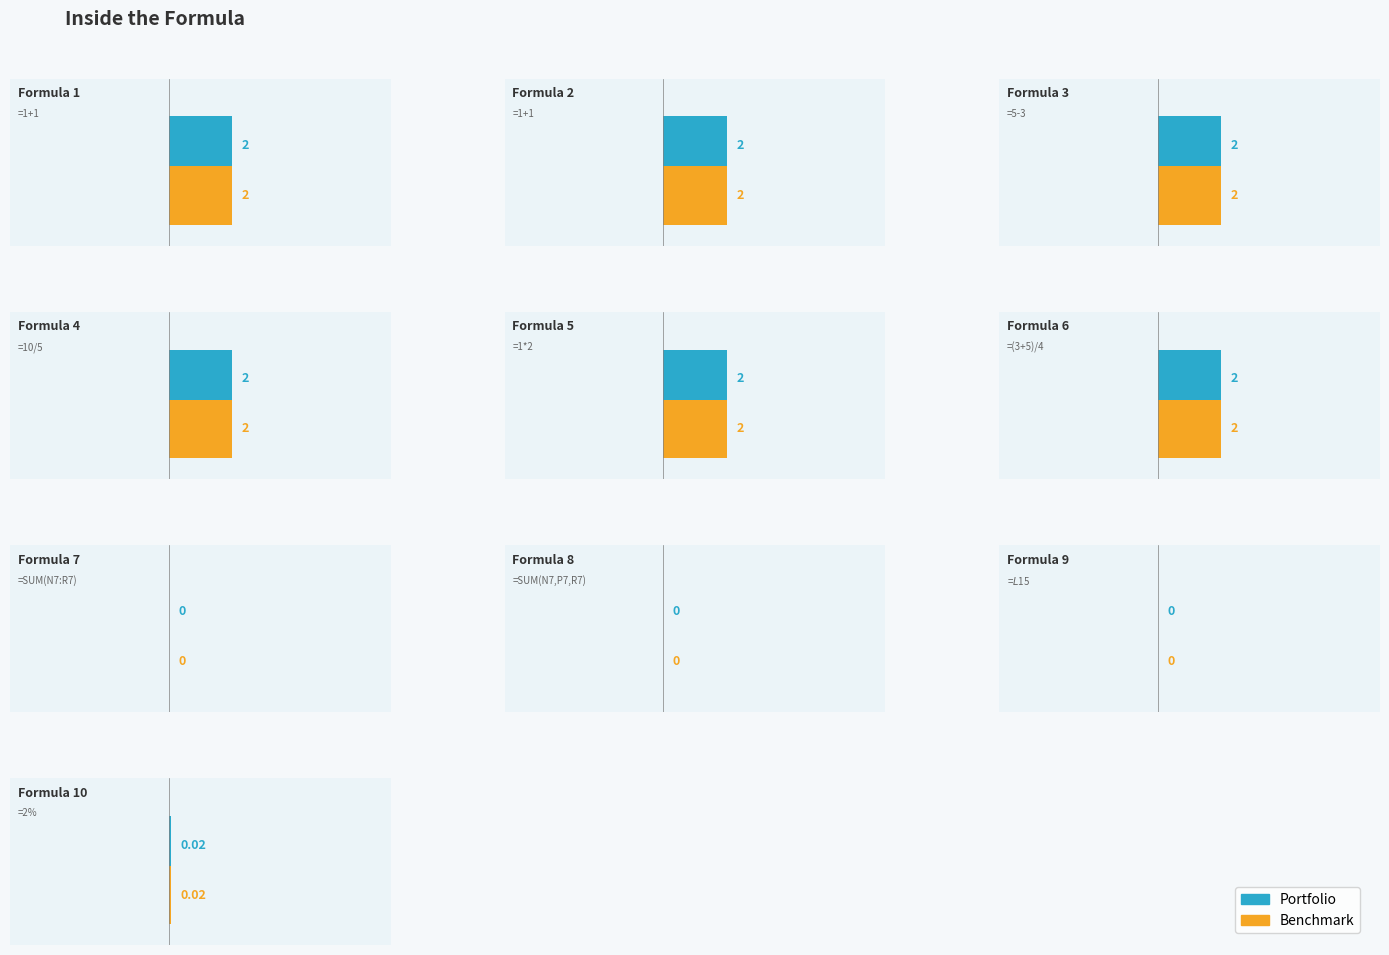

Between =10/5 and =2%, which series saw the biggest shift?

Portfolio